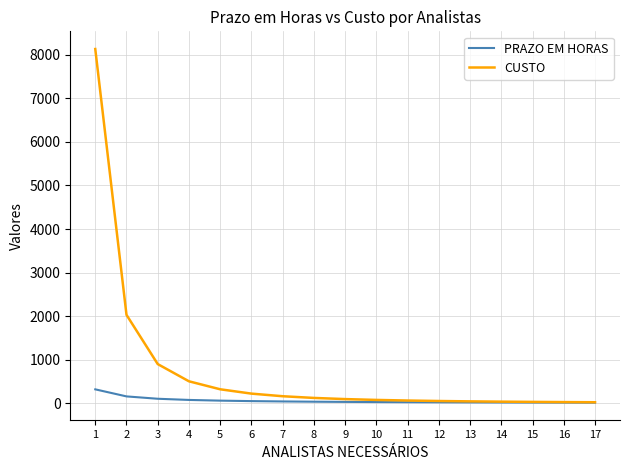

How many values in the PRAZO EM HORAS series exceed 35?

9